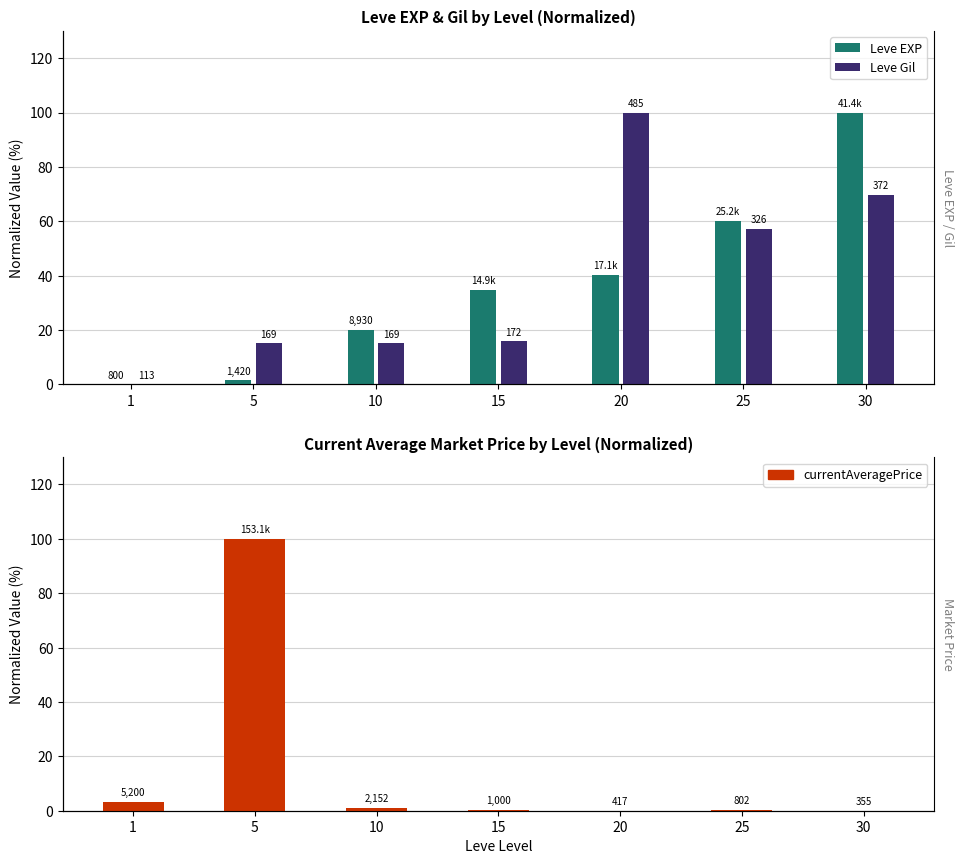

What is the spread (max minus min) of values at 10?

18.8